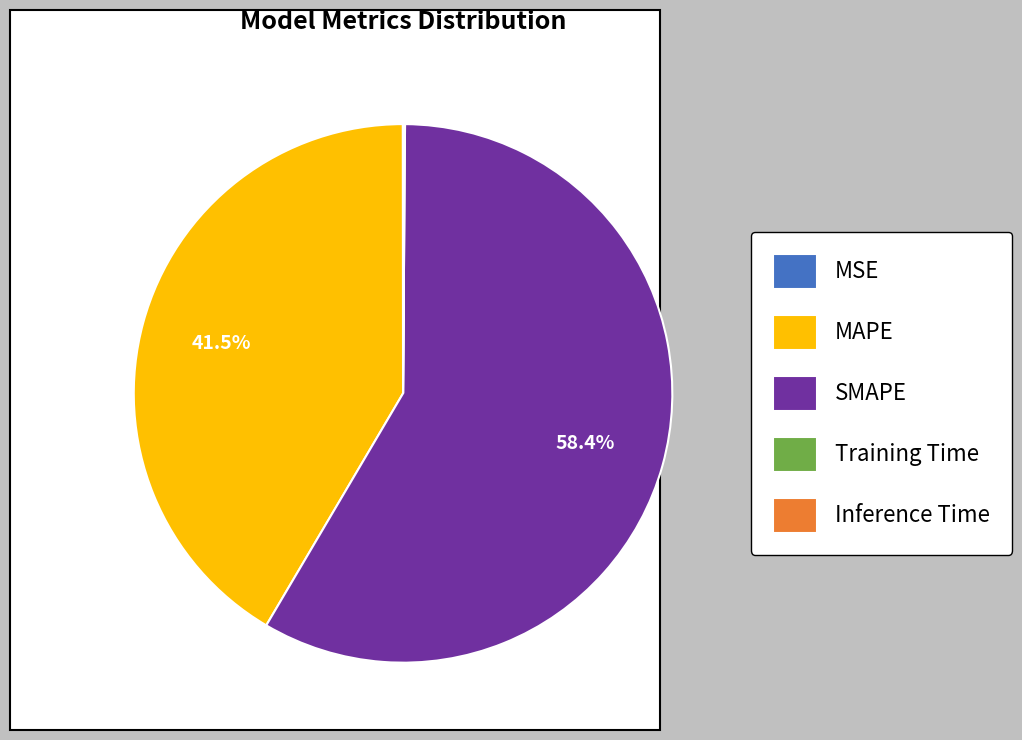

Does MAPE represent more than half of the total?

No